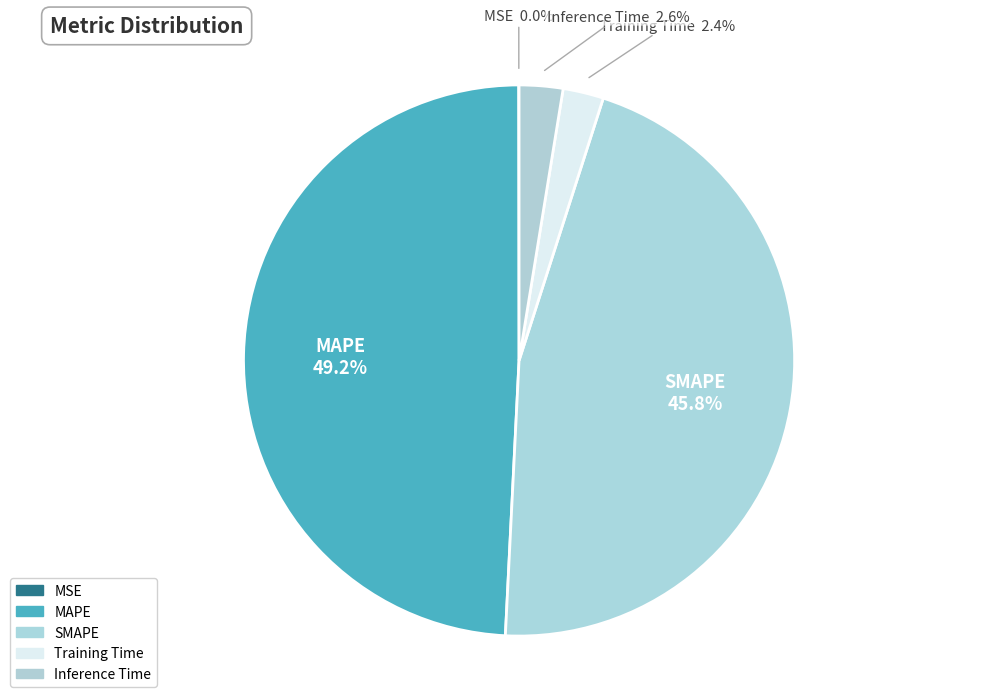

Does any single category account for the majority?

No